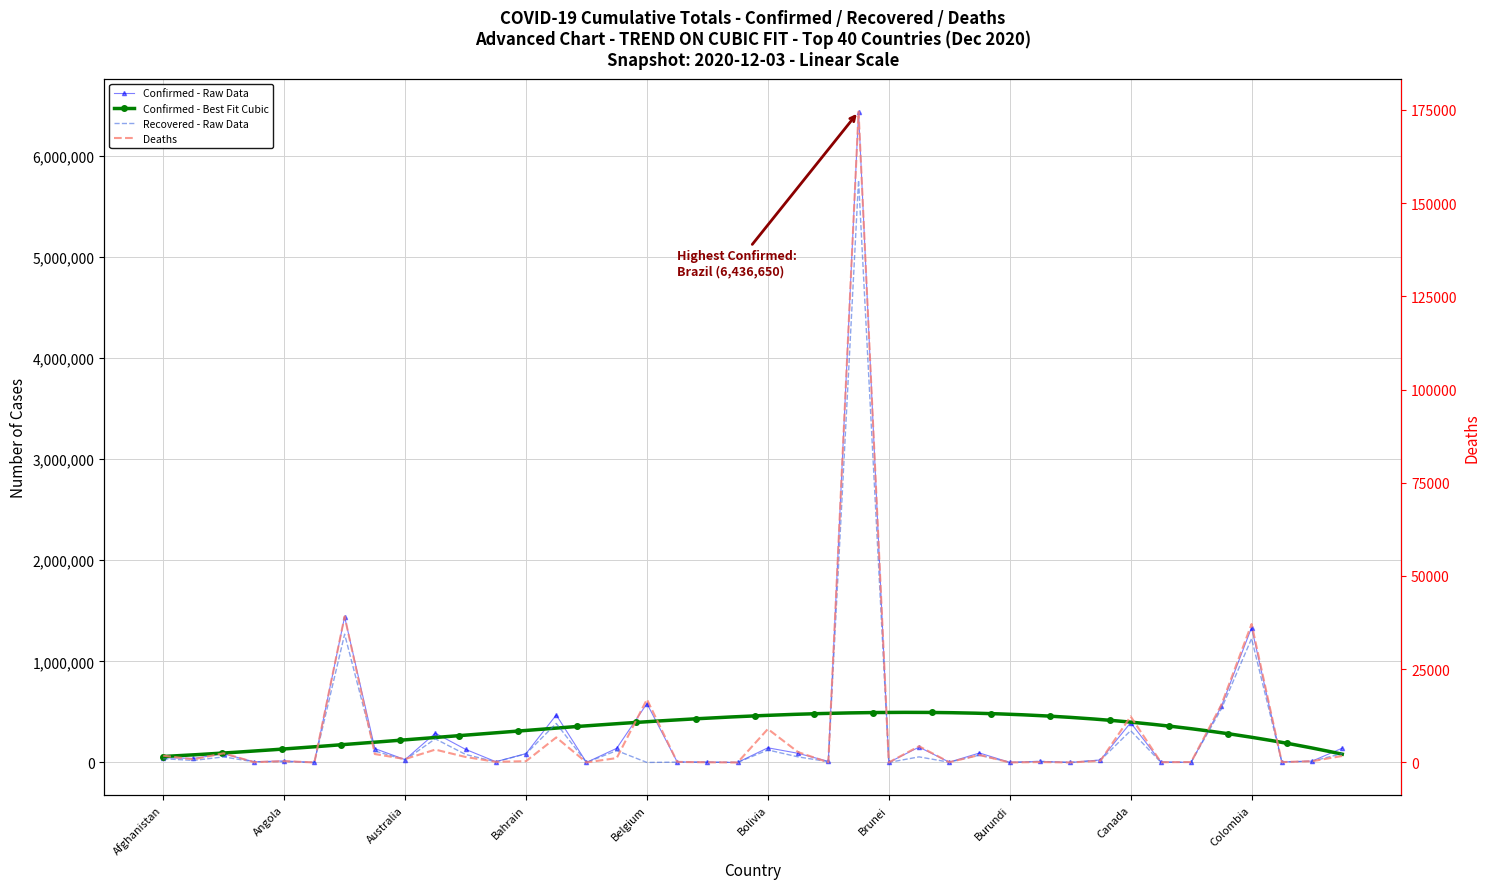

Which series has the widest spread of values?

Confirmed